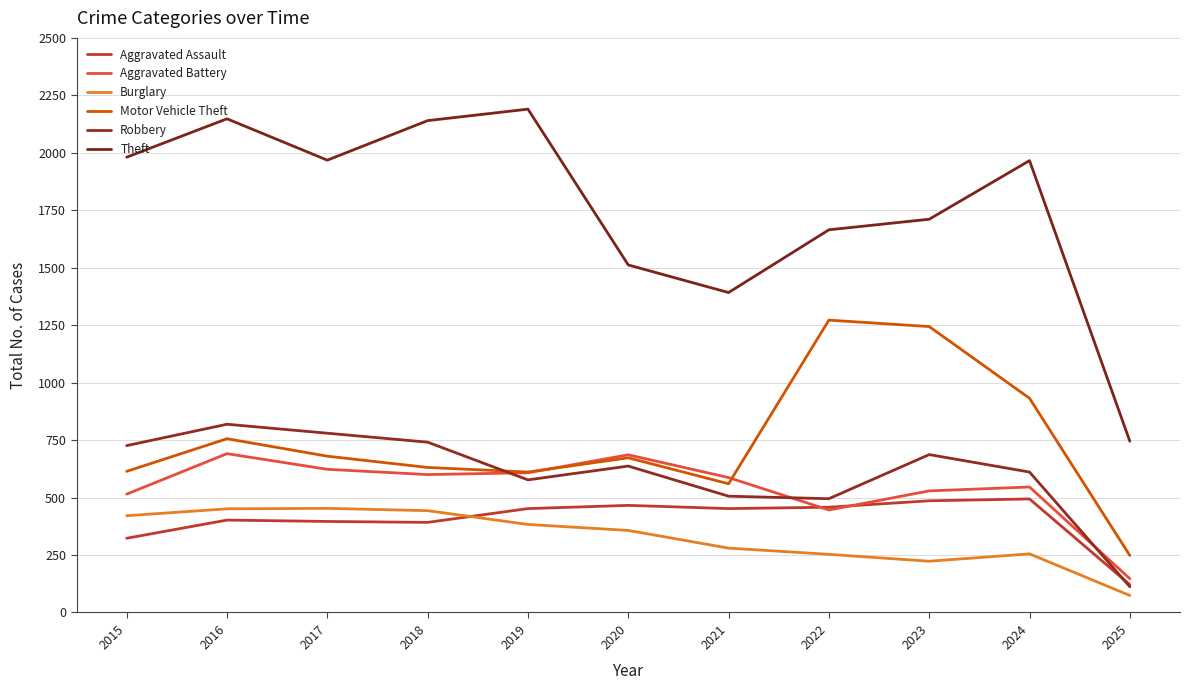

How many times do Aggravated Battery and Motor Vehicle Theft cross each other?

2